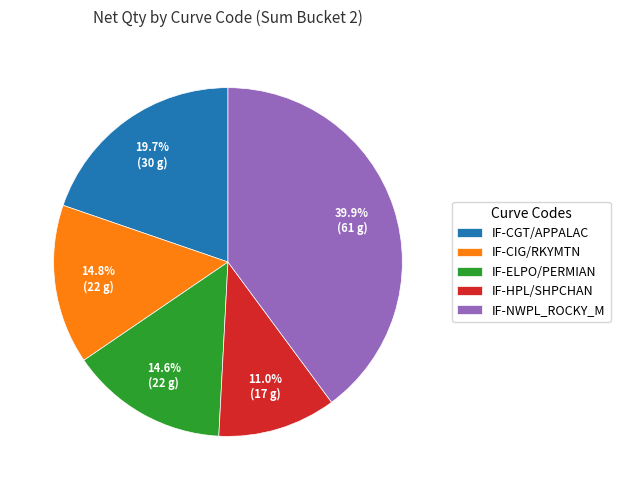

To the nearest percent, what percentage of the pie is IF-NWPL_ROCKY_M?

40%